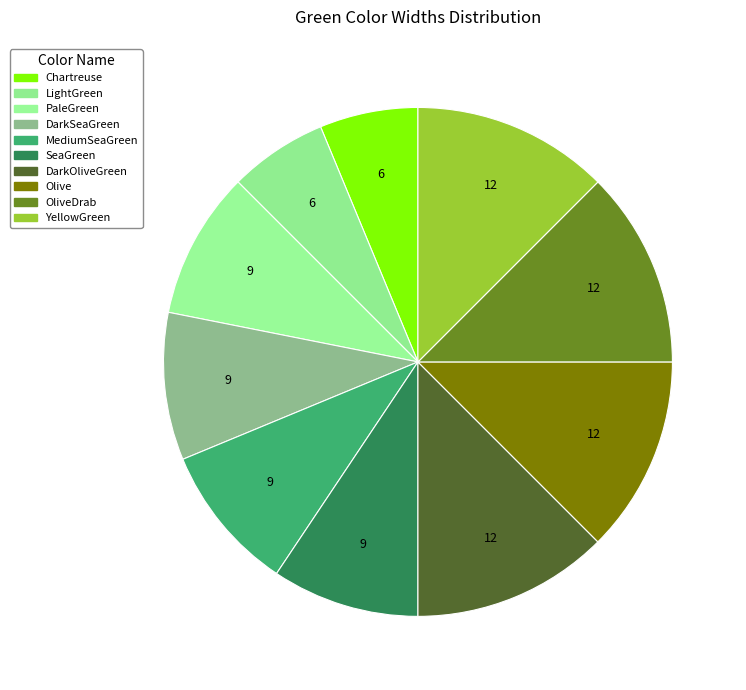

Count the number of slices in the pie.

10